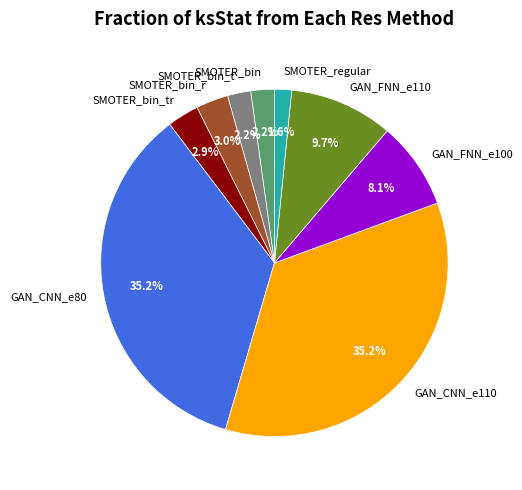

To the nearest percent, what portion does GAN_CNN_e80 represent?

35%